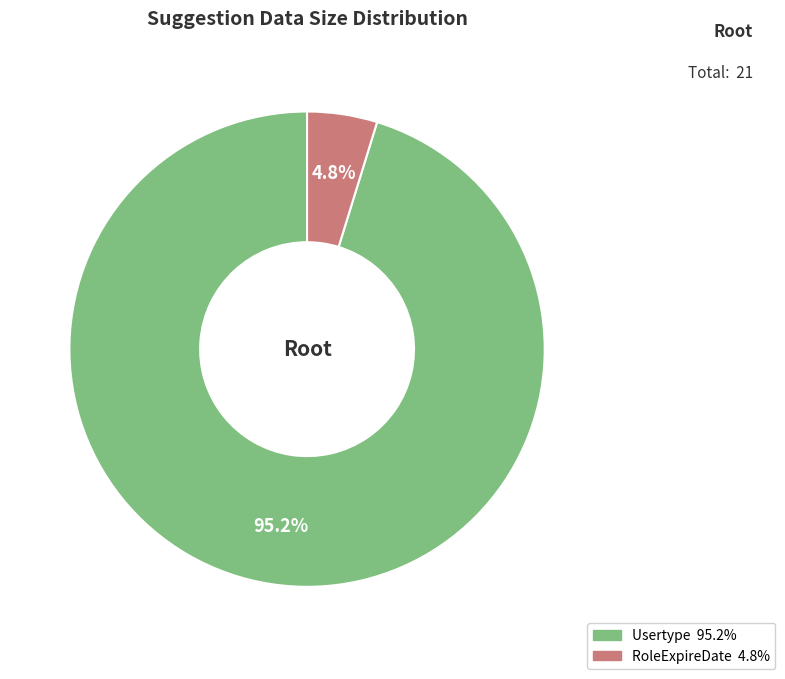

Which slice is the largest?

Usertype